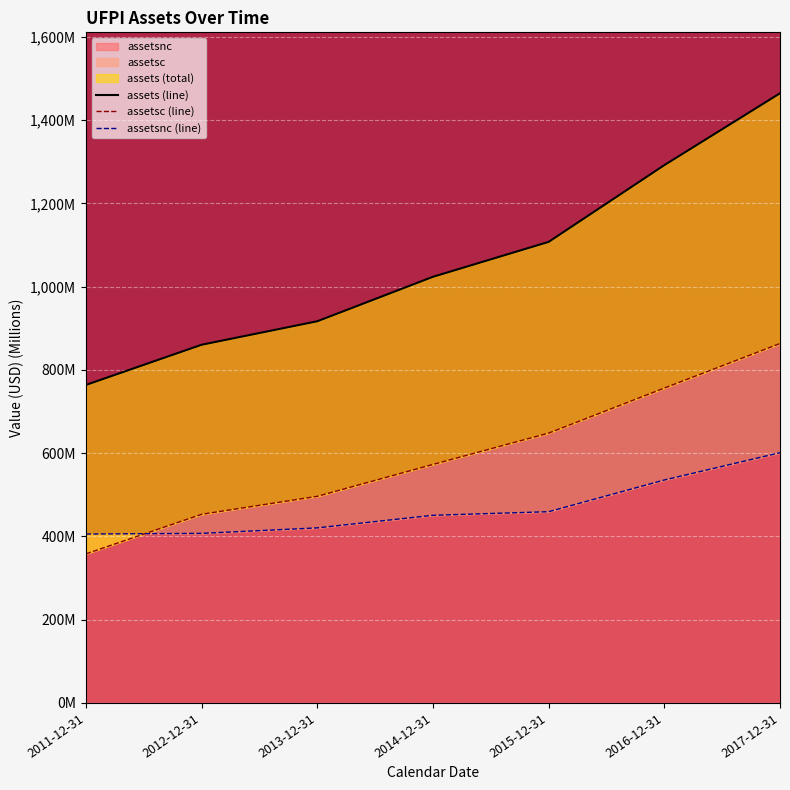

What is the average value of the assets series?

1061.4